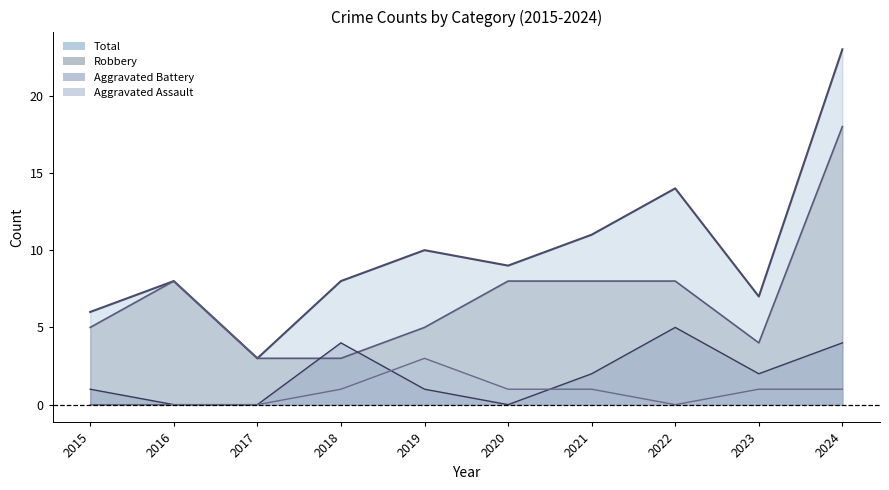

True or false: Total and Robbery intersect in this chart.

False